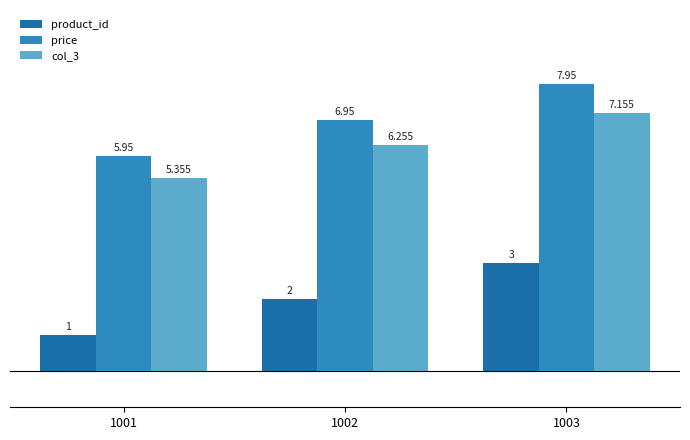

At which label does price first exceed 6?

1002